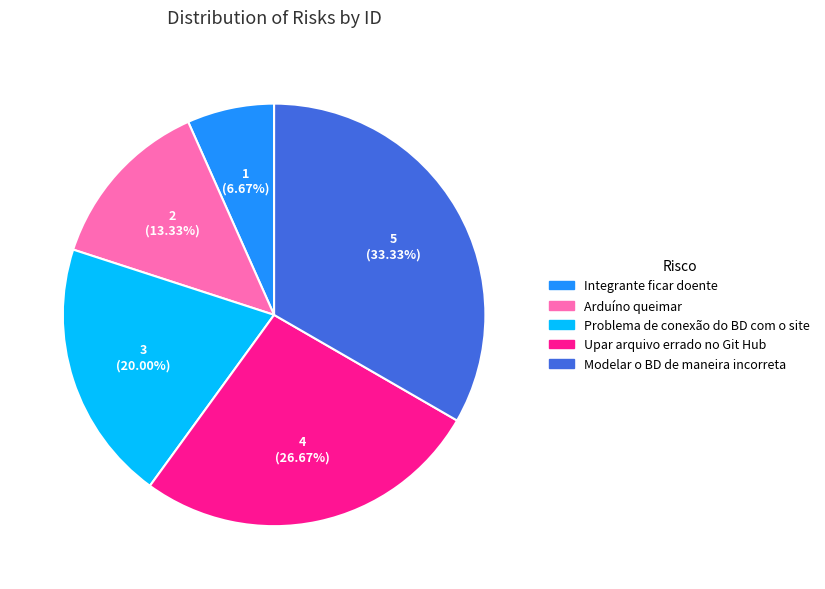

Approximately how many times larger is the value at Modelar o BD de maneira incorreta compared to Integrante ficar doente?

5.0